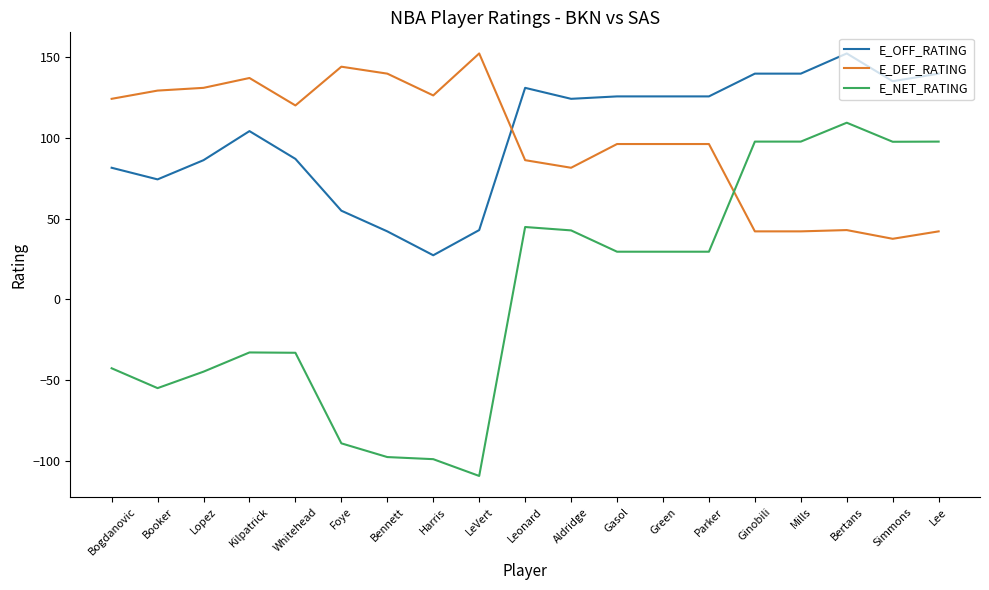

What is the difference between the maximum and minimum values in the E_DEF_RATING series?

114.8